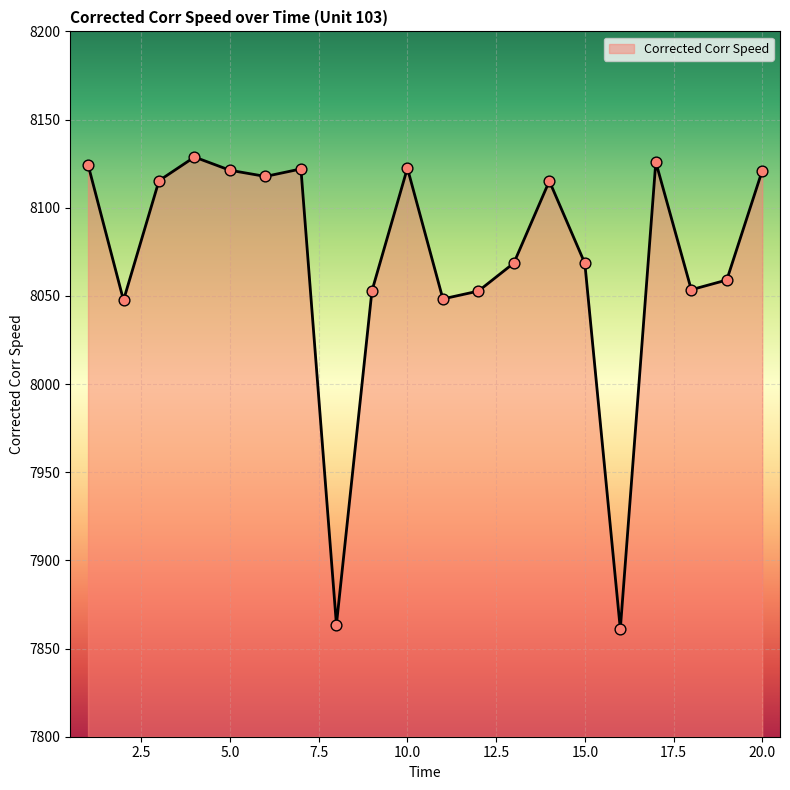

What is the difference between the maximum and minimum values?

267.7